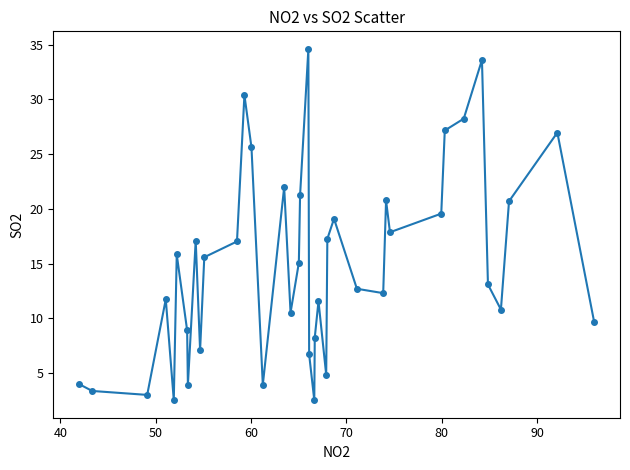

How many points are lower than both their immediate neighbors (excluding endpoints)?

11